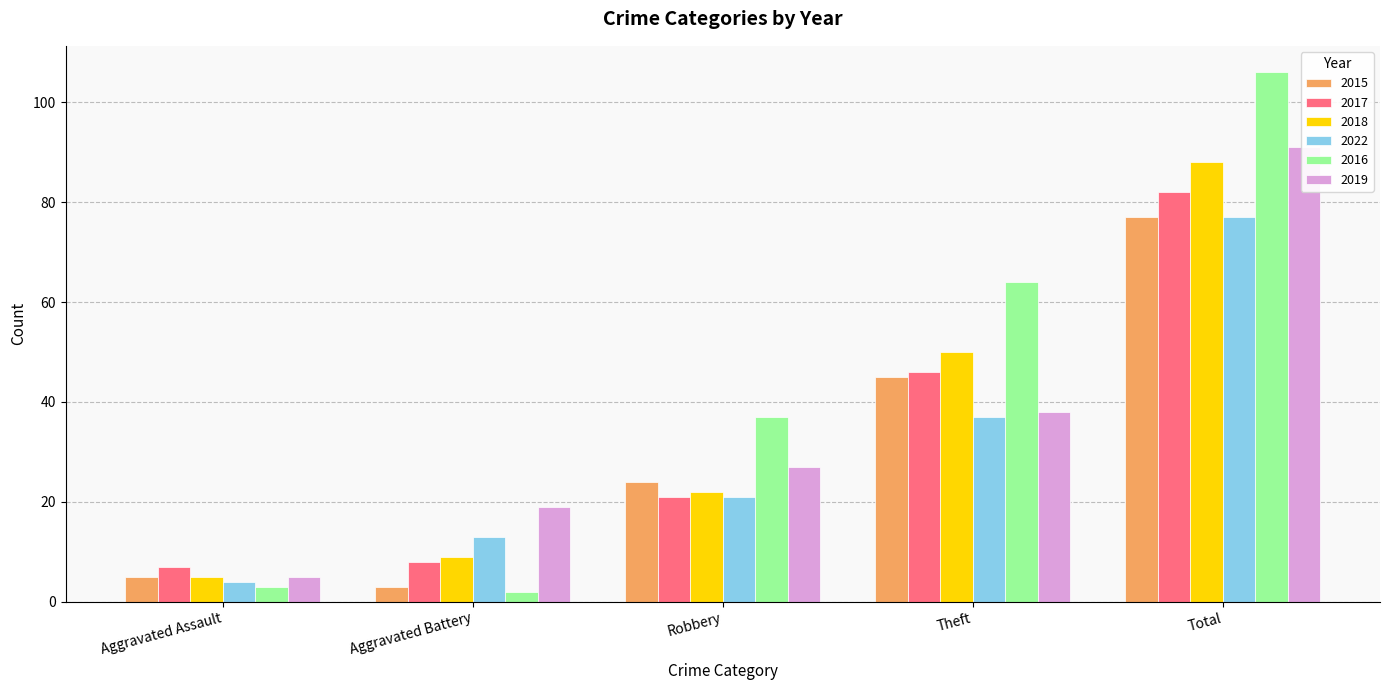

The 2022 series shows 4 at Aggravated Assault. True or false?

True